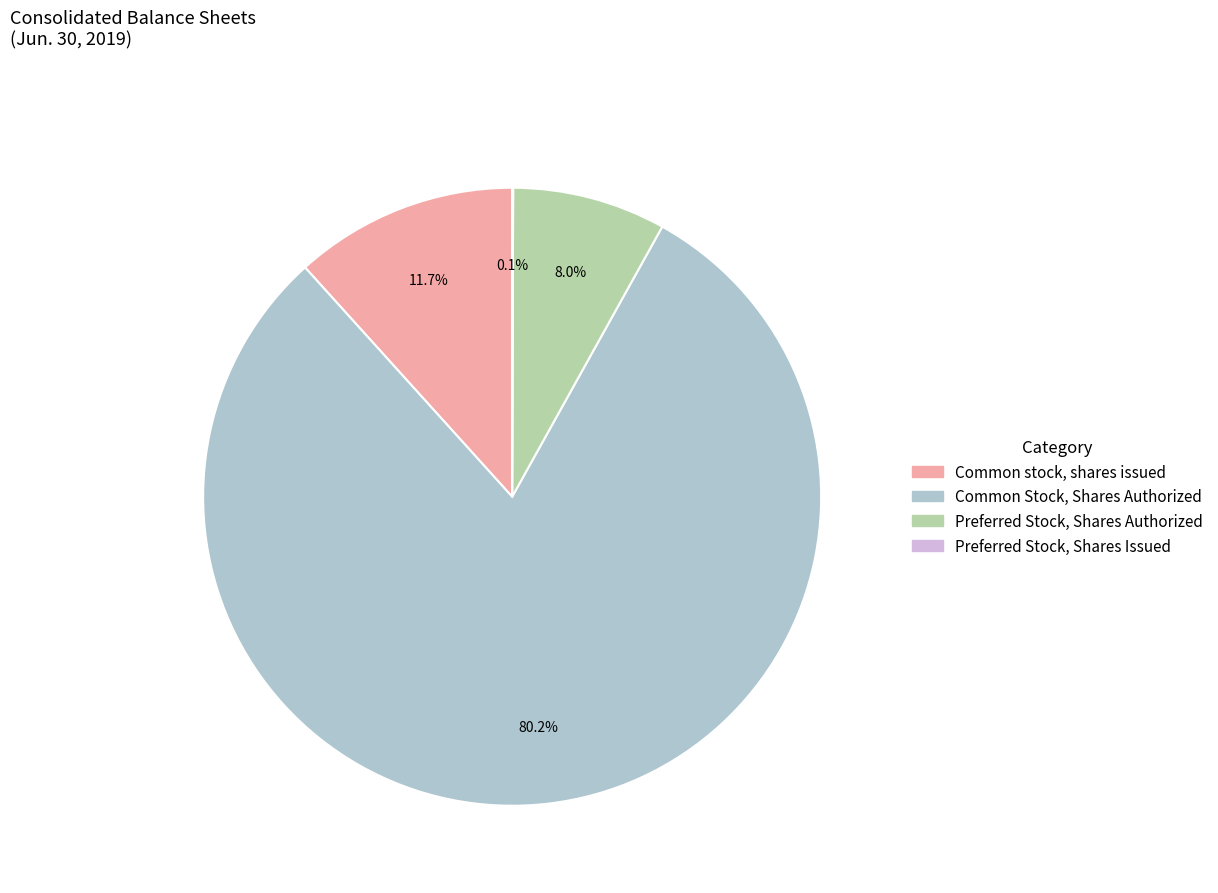

Is it true that Common Stock, Shares Authorized is 85% of the pie?

False